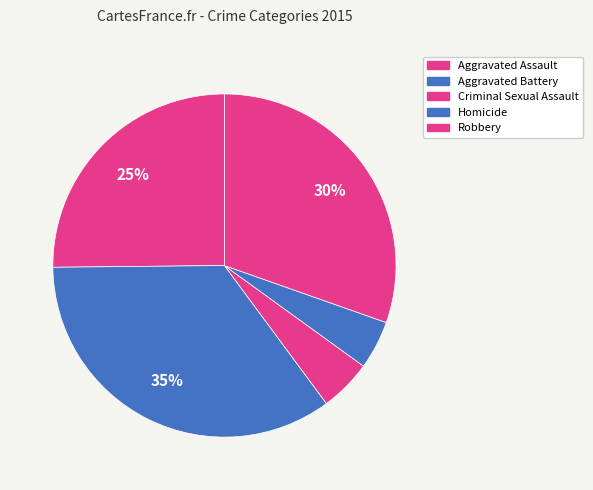

Approximately how many times larger is the value at Robbery compared to Homicide?

6.6